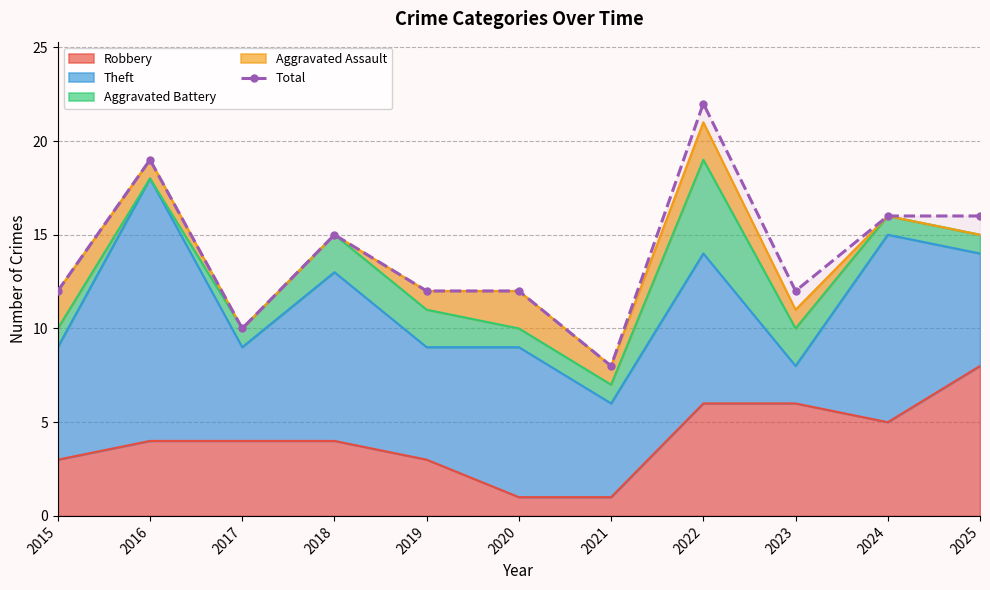

True or false: the data shows 22 at 2022.

True